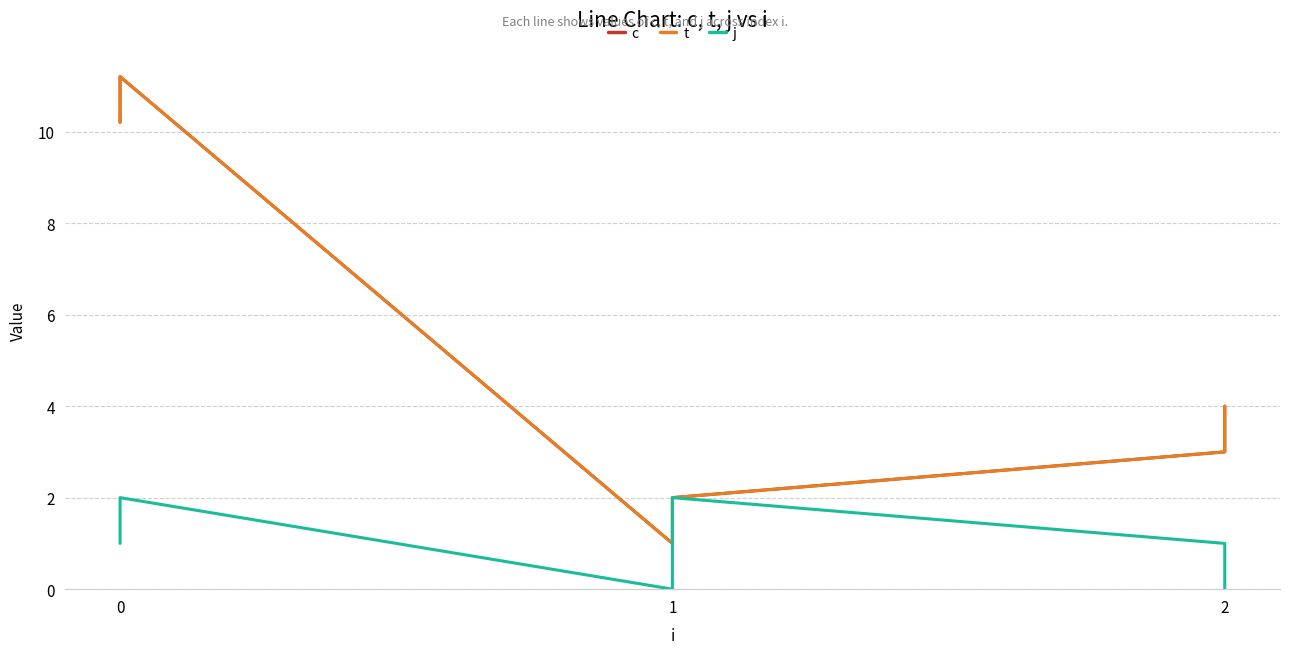

List the series in order of their peak value, lowest first.

j, c, t